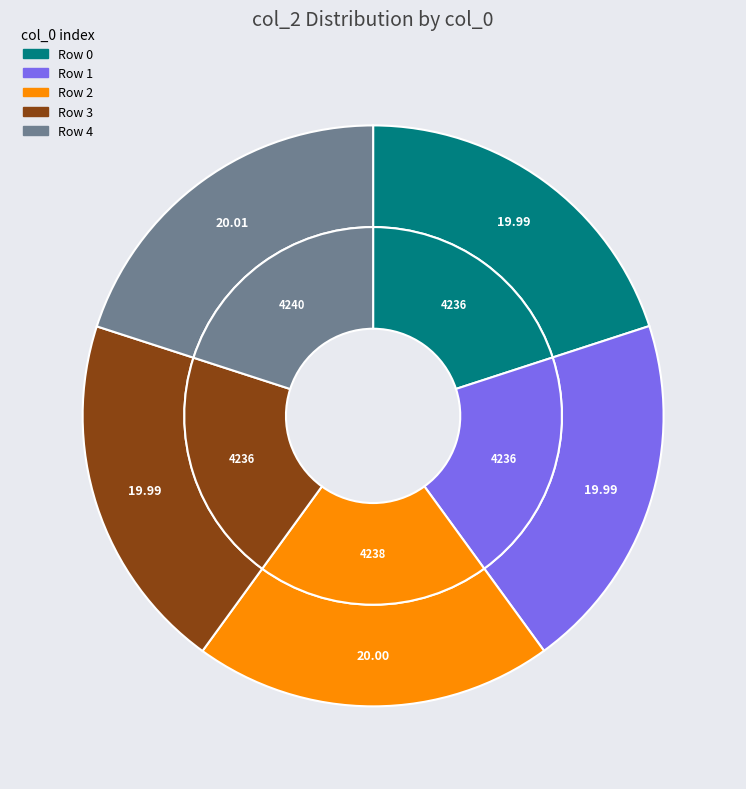

To the nearest percent, what portion does 2 represent?

20%